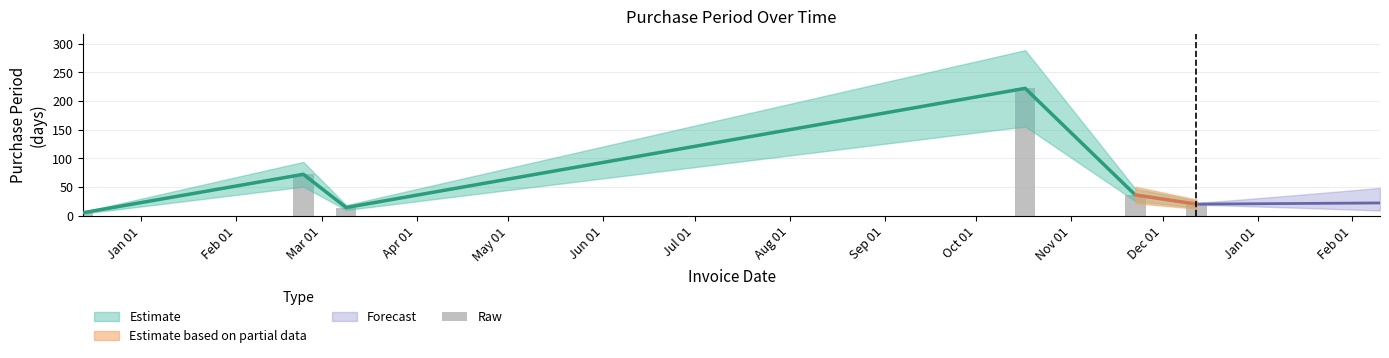

List the labels in order of value, largest first.

2017-10-17, 2017-02-23, 2017-11-22, 2017-12-12, 2017-03-09, 2016-12-13